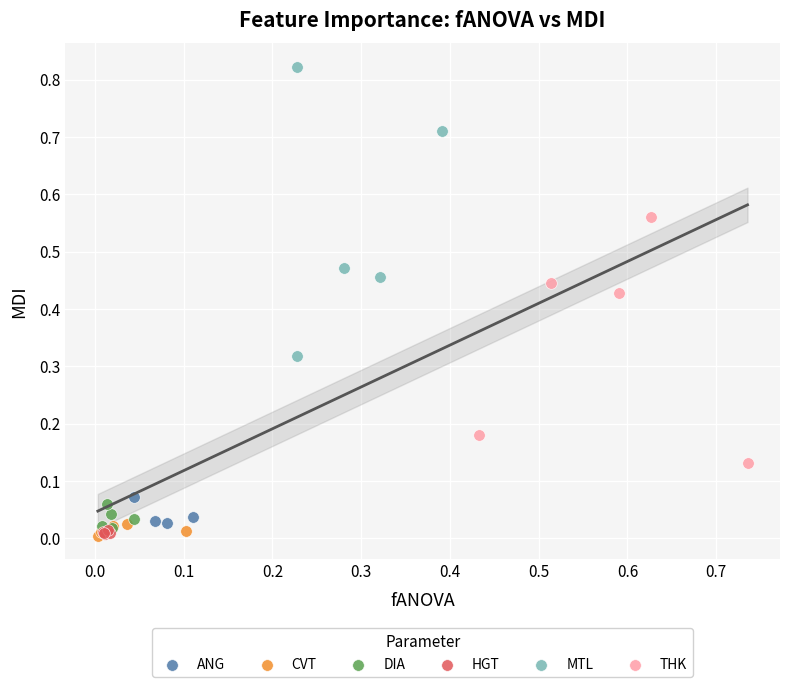

Which series contains the highest Y value?

MTL